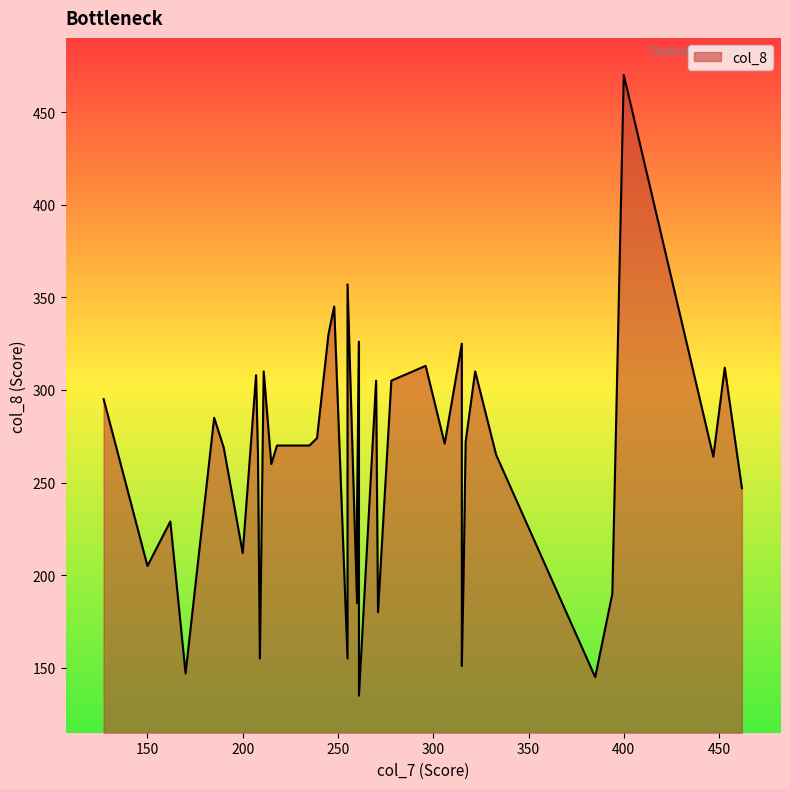

Rank the categories by value from lowest to highest.

38, 28, 18, 23, 16, 17, 31, 26, 24, 14, 27, 15, 12, 20, 4, 37, 8, 11, 21, 13, 19, 34, 29, 32, 3, 33, 39, 22, 35, 7, 10, 30, 2, 9, 0, 1, 25, 36, 6, 5